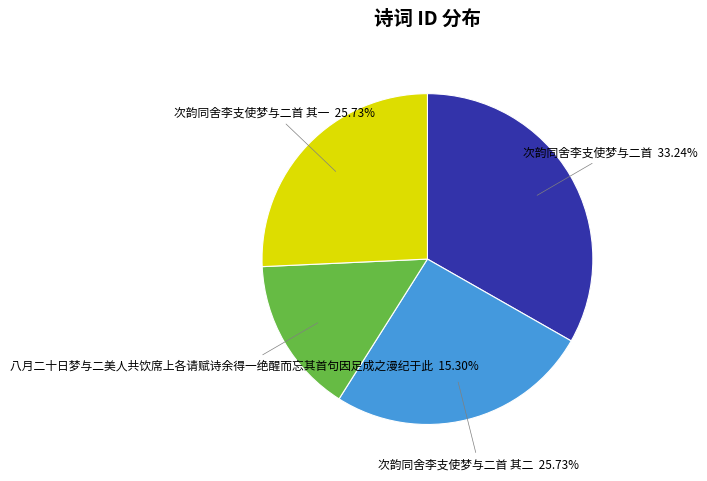

To the nearest percent, what is the combined percentage of 次韵同舍李支使梦与二首 其二 and 次韵同舍李支使梦与二首?

59%